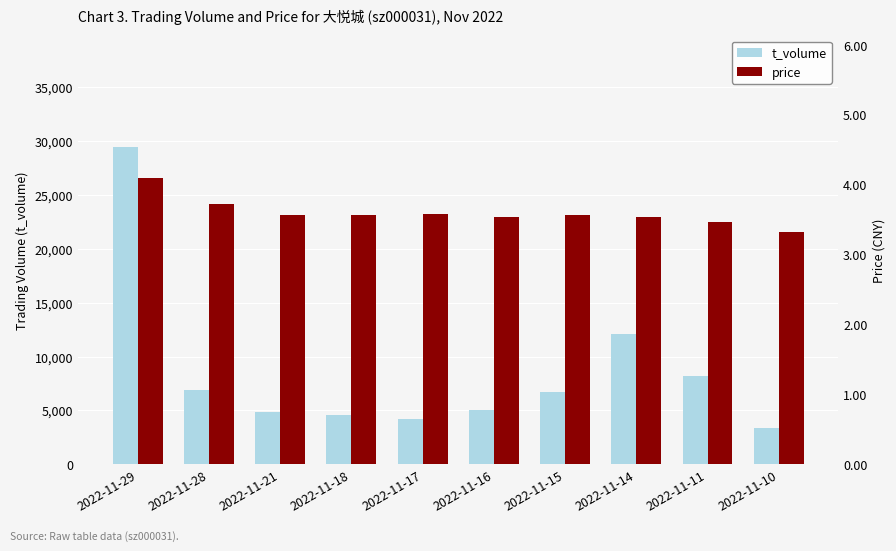

At 2022-11-10, list the series in order from largest to smallest.

t_volume, price